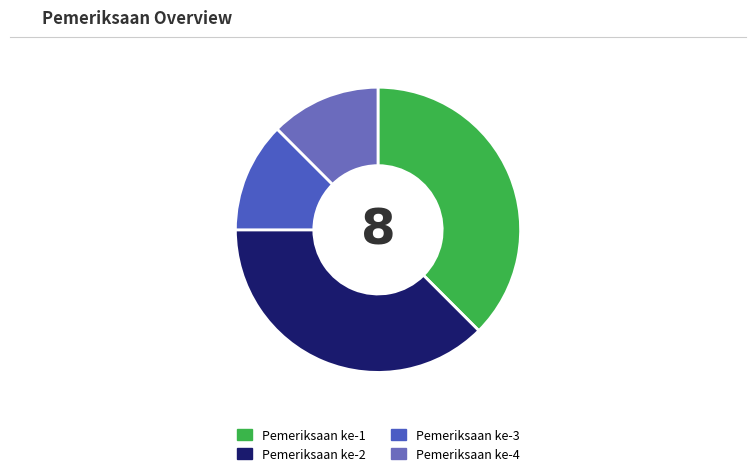

How many segments does this pie chart have?

4